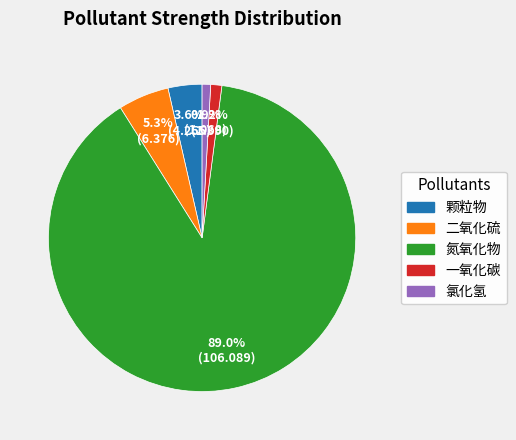

What percentage do 氯化氢 and 氮氧化物 together represent?

89.9%